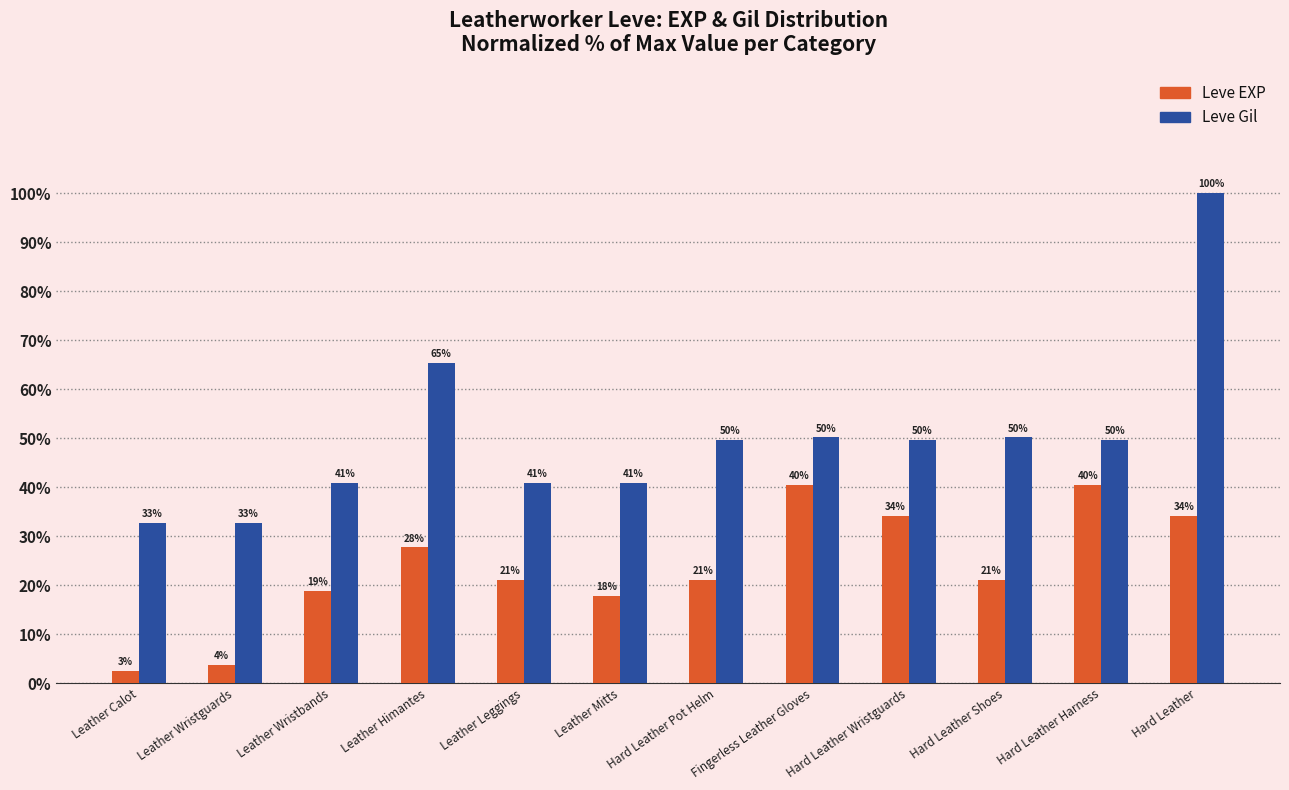

List the series in order of their overall mean, lowest first.

Leve EXP, Leve Gil